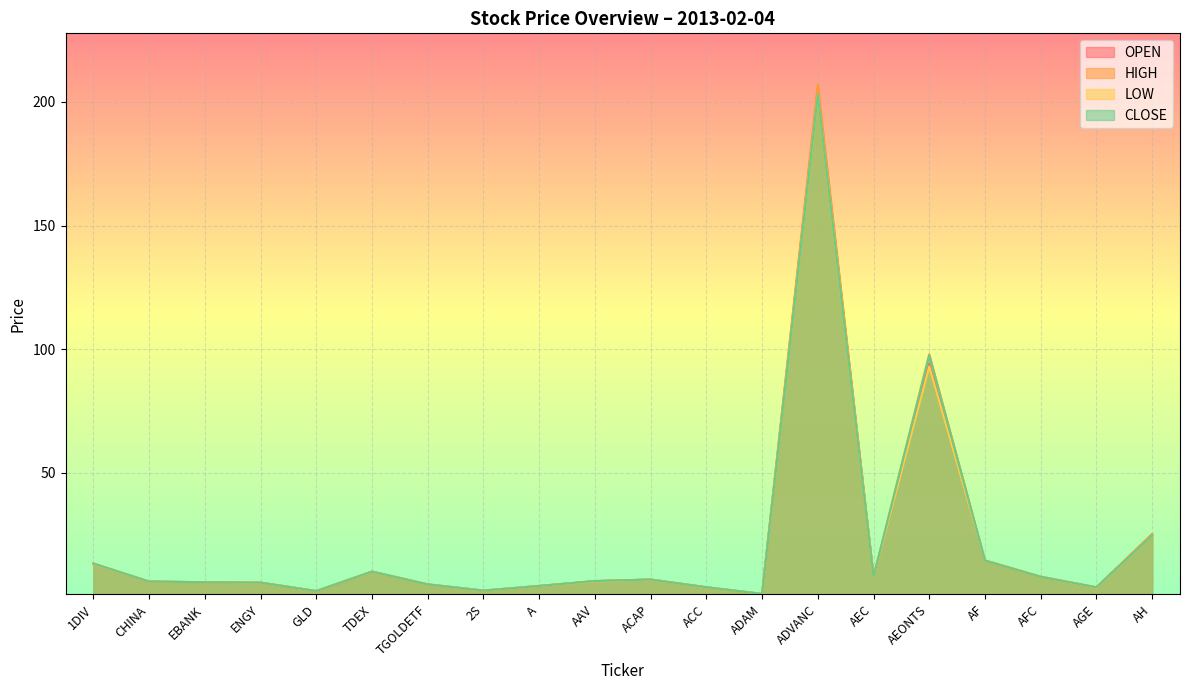

What is the difference between the maximum and second lowest values in the CLOSE series?

200.7